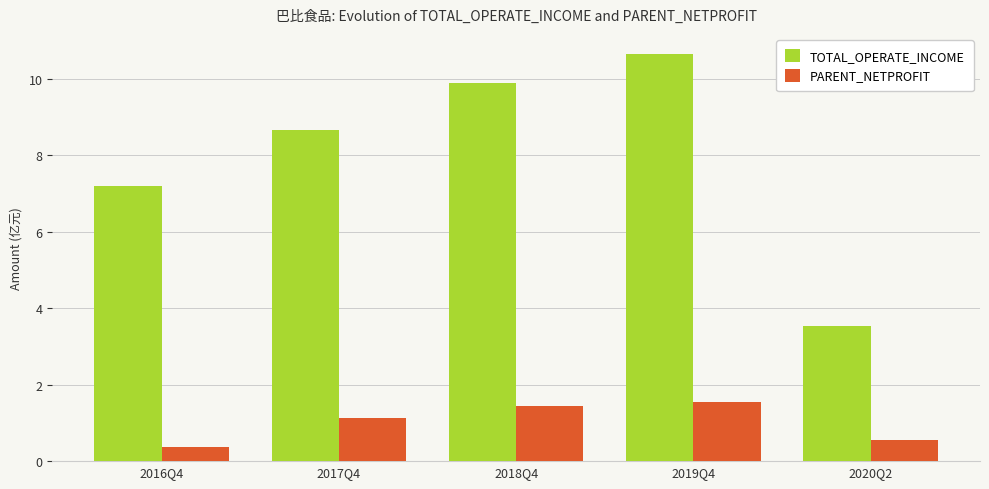

How many values in the TOTAL_OPERATE_INCOME series are below 8?

2